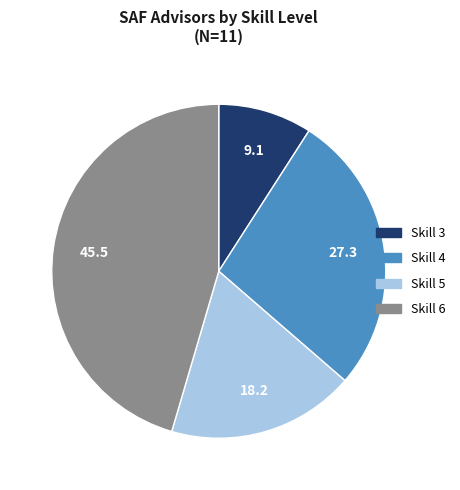

Does any single category account for the majority?

No